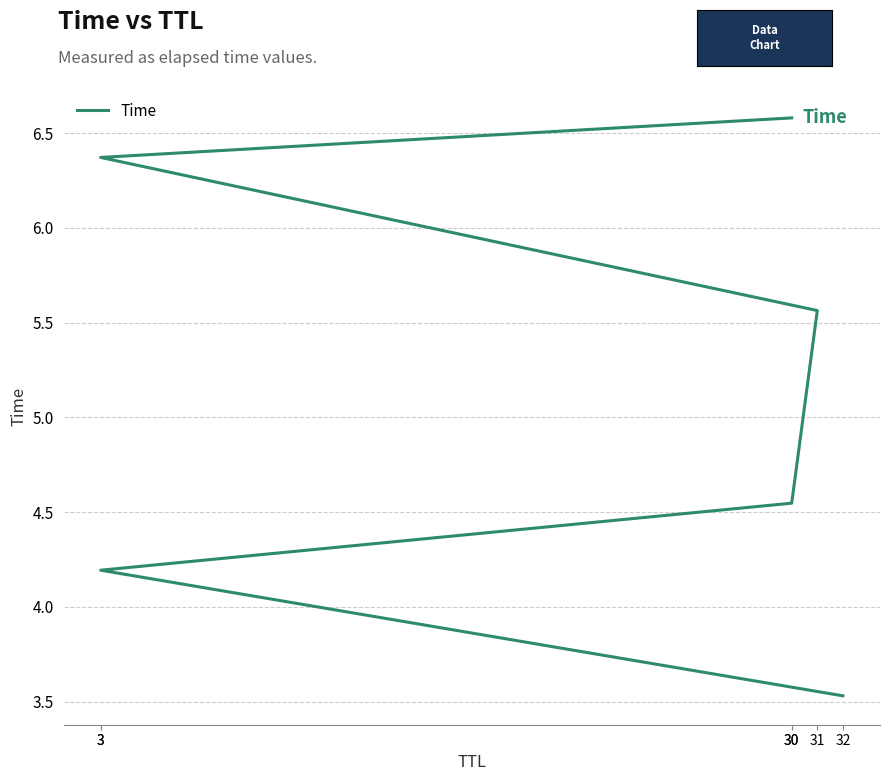

How many data points are above 5?

3